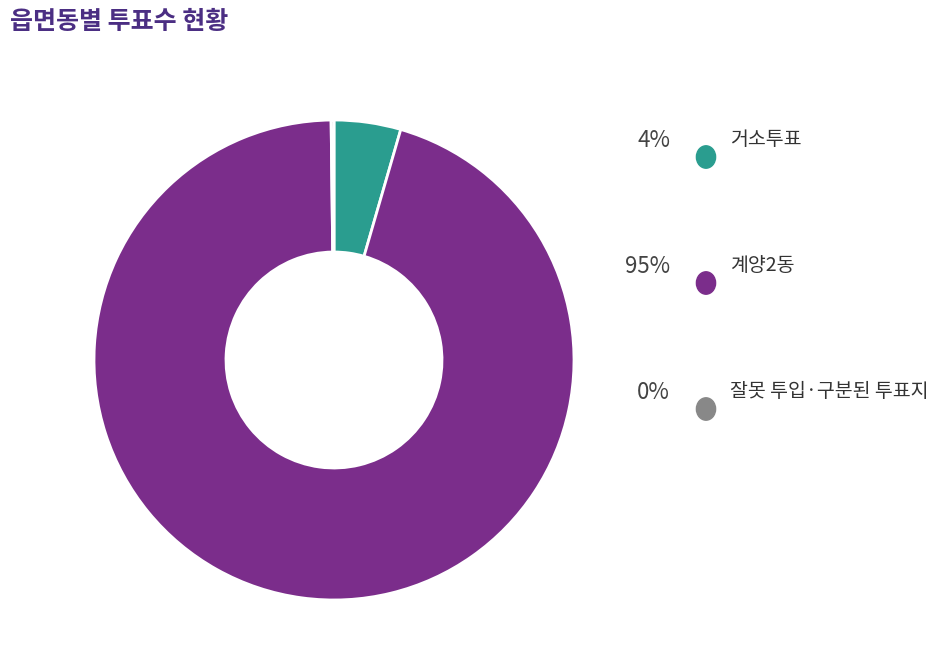

Is there any slice that represents more than half of the pie?

Yes